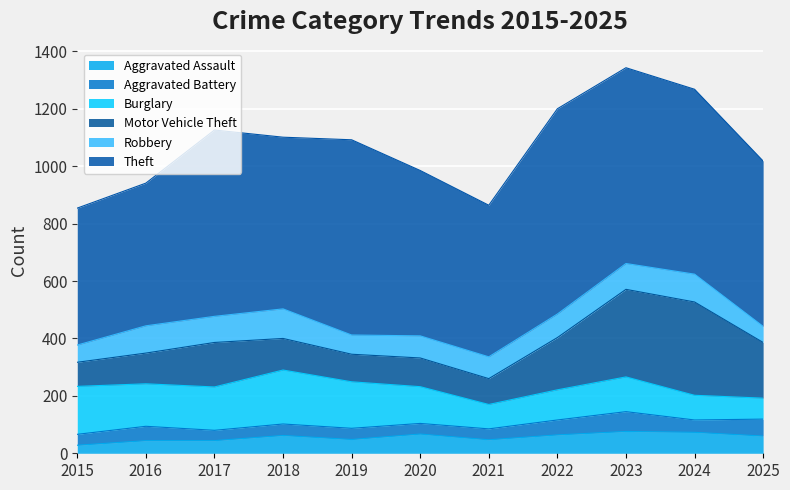

Reading left to right, extract all data points from this chart.

Aggravated Assault: 28	44	44	62	48	67	47	64	76	73	60
Aggravated Battery: 38	50	36	40	39	37	38	52	69	43	59
Burglary: 167	148	151	188	162	128	85	105	121	86	73
Motor Vehicle Theft: 84	107	155	110	96	100	90	182	305	325	194
Robbery: 60	95	91	103	67	77	76	82	90	97	56
Theft: 477	497	649	598	680	576	528	715	682	644	576